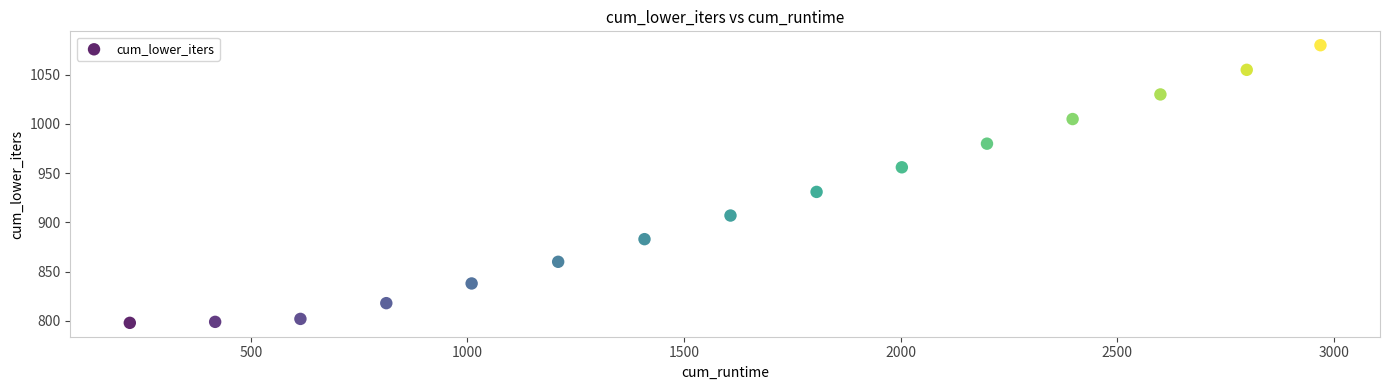

What Y value in the scatter plot is closest to 939?

931